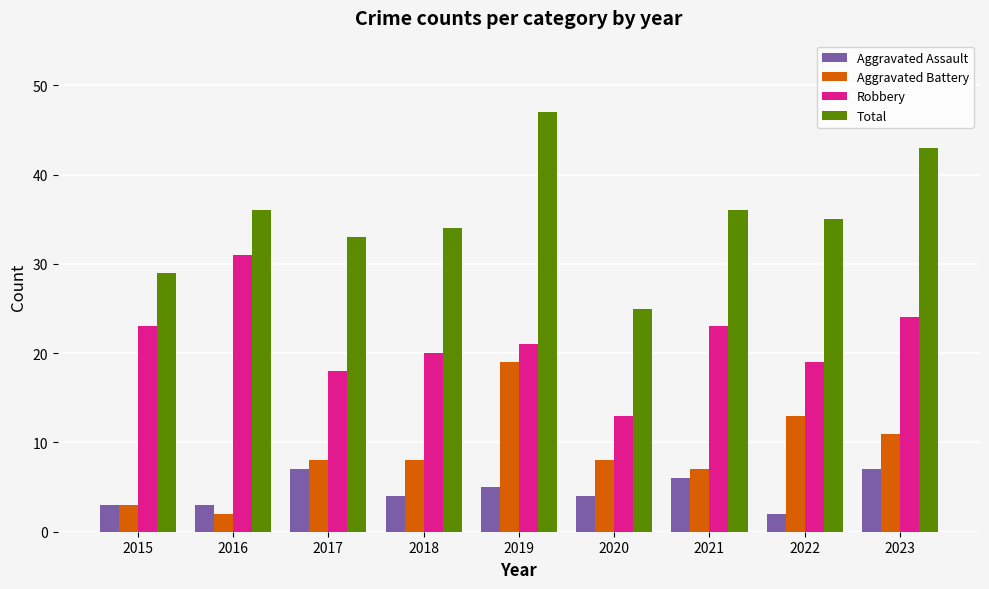

Reading left to right, what are all the values shown in this chart?

Aggravated Assault: 2015=3	2016=3	2017=7	2018=4	2019=5	2020=4	2021=6	2022=2	2023=7
Aggravated Battery: 2015=3	2016=2	2017=8	2018=8	2019=19	2020=8	2021=7	2022=13	2023=11
Robbery: 2015=23	2016=31	2017=18	2018=20	2019=21	2020=13	2021=23	2022=19	2023=24
Total: 2015=29	2016=36	2017=33	2018=34	2019=47	2020=25	2021=36	2022=35	2023=43